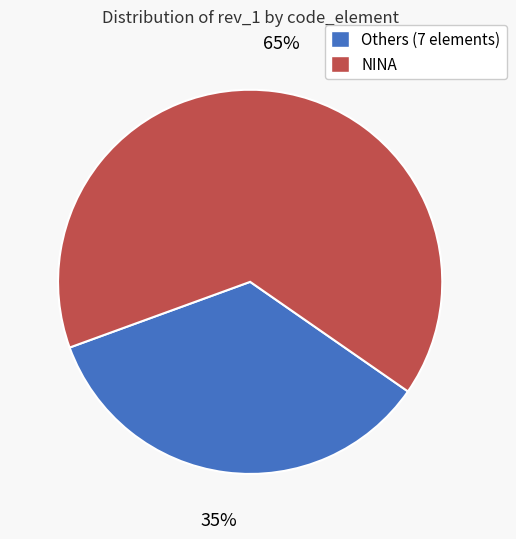

What is the largest slice in the pie chart?

NINA